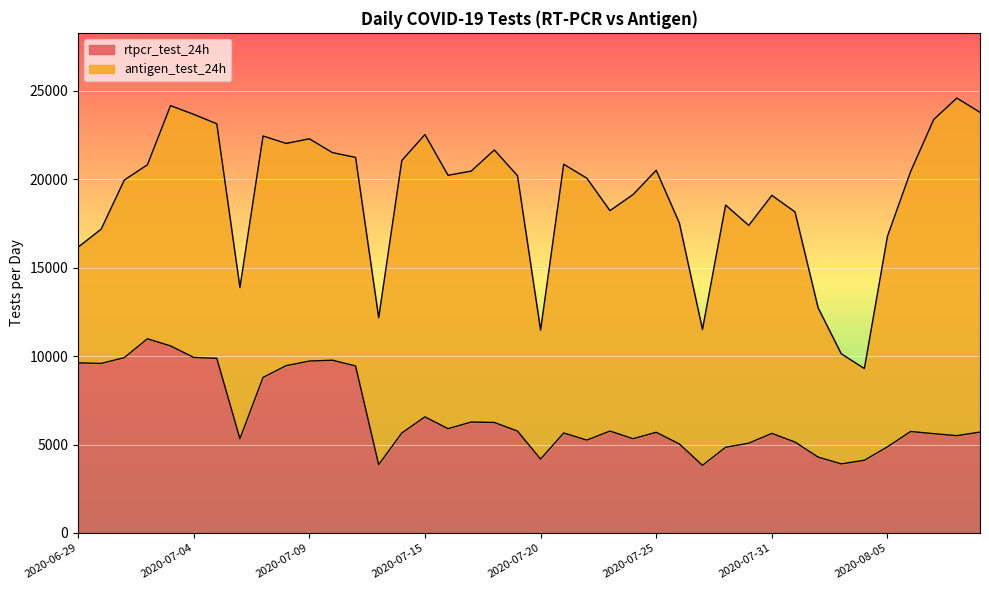

Where does the data first go above 5702?

2020-06-29